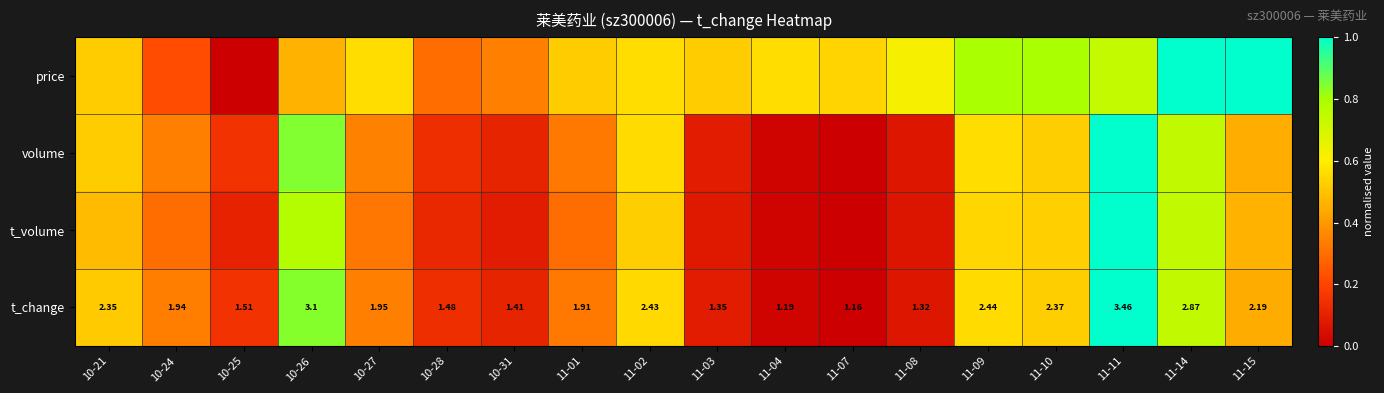

At how many categories does at least one series exceed 0?

18